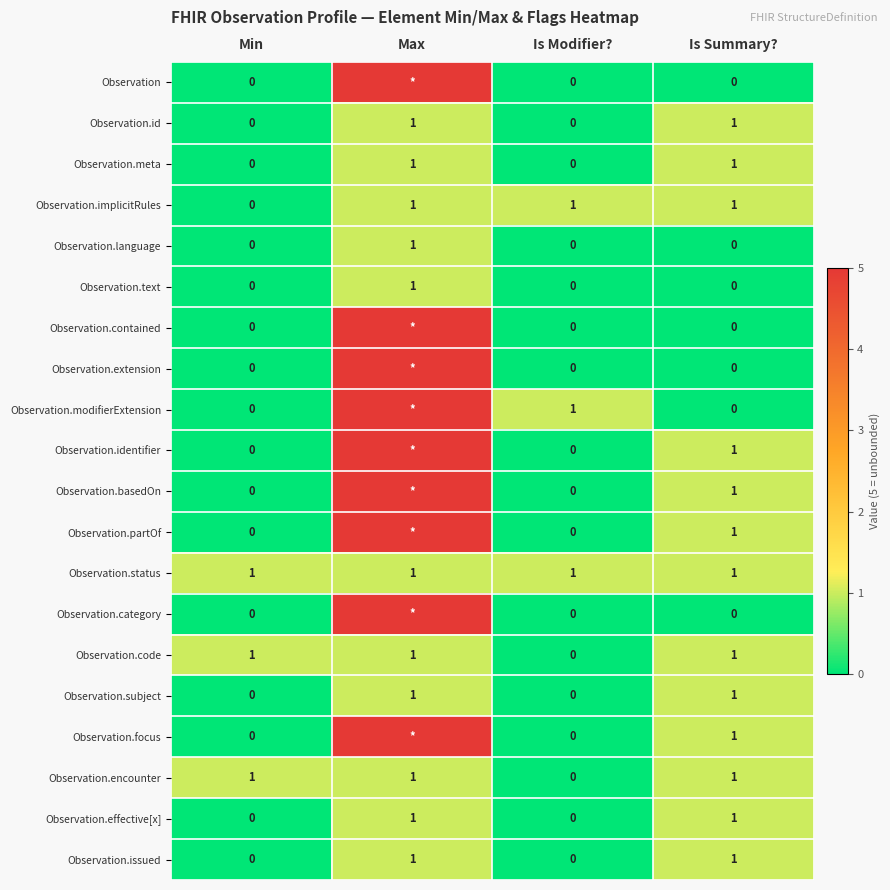

Is the value of Observation.implicitRules at Is Modifier? greater than the value of Observation.contained at Min?

Yes